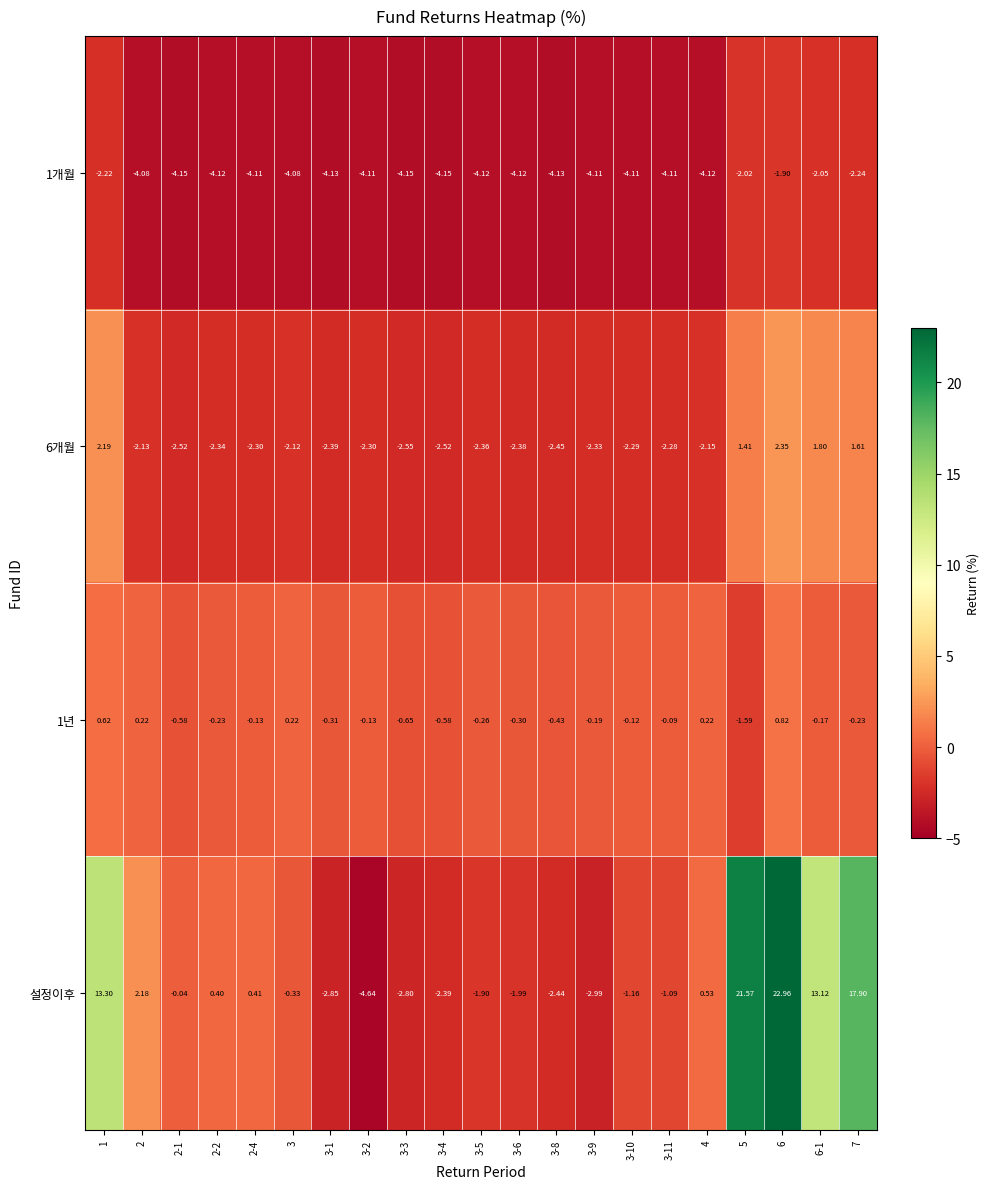

Which series has the widest spread of values?

설정이후